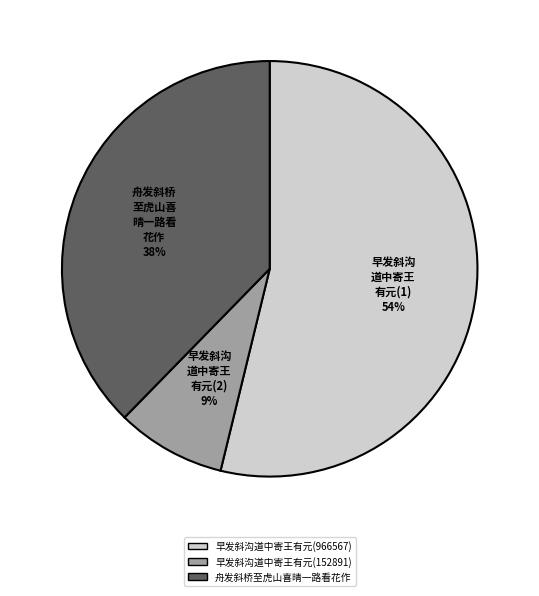

To the nearest percent, what portion does 早发斜沟道中寄王有元(152891) represent?

9%